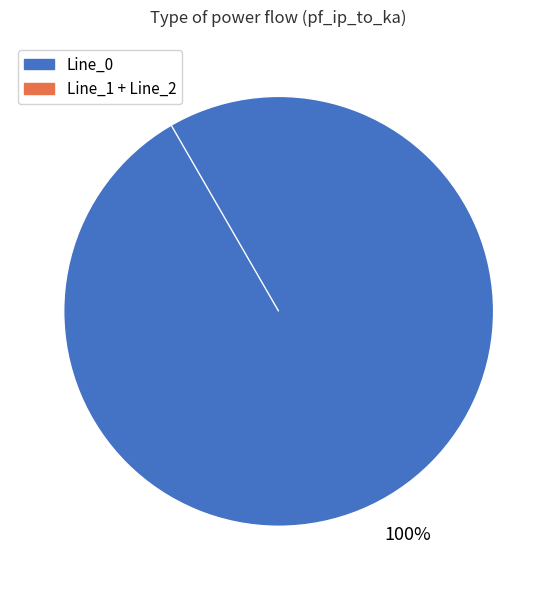

Count the number of slices in the pie.

3